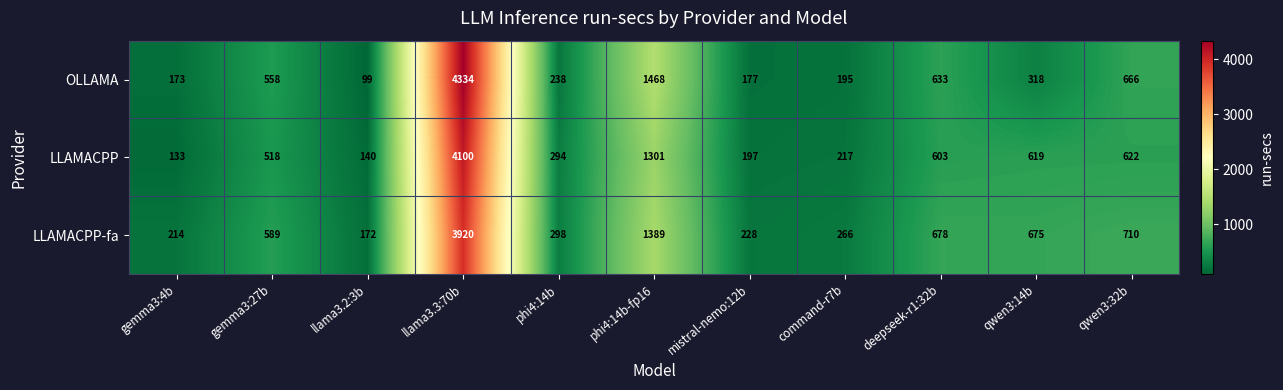

What is the sum of all LLAMACPP-fa values?

9139